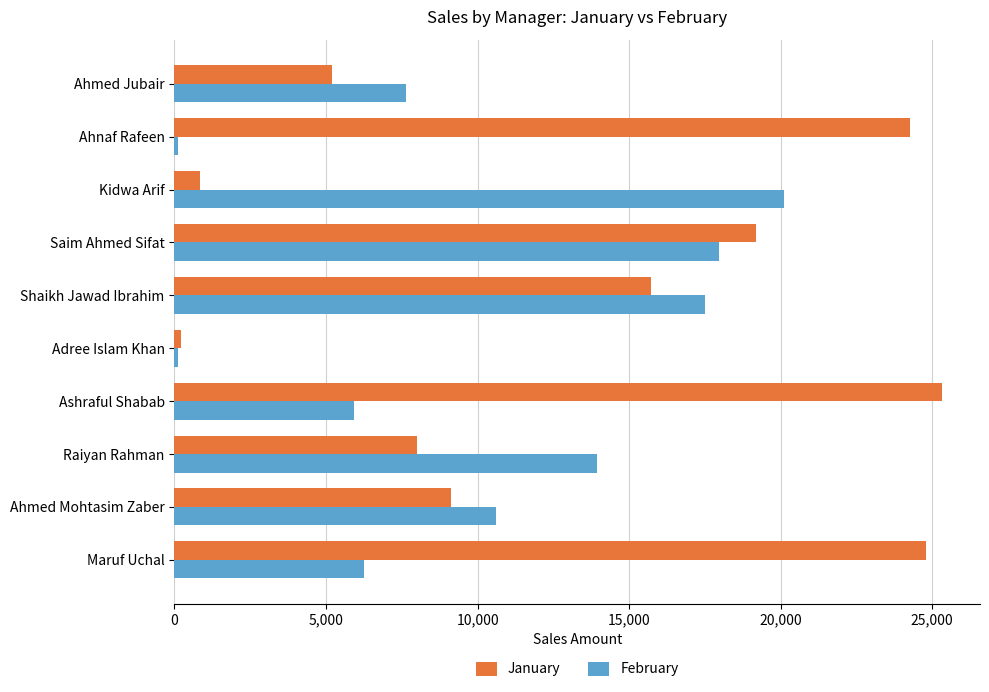

At which category is the sum across all series the highest?

Saim Ahmed Sifat